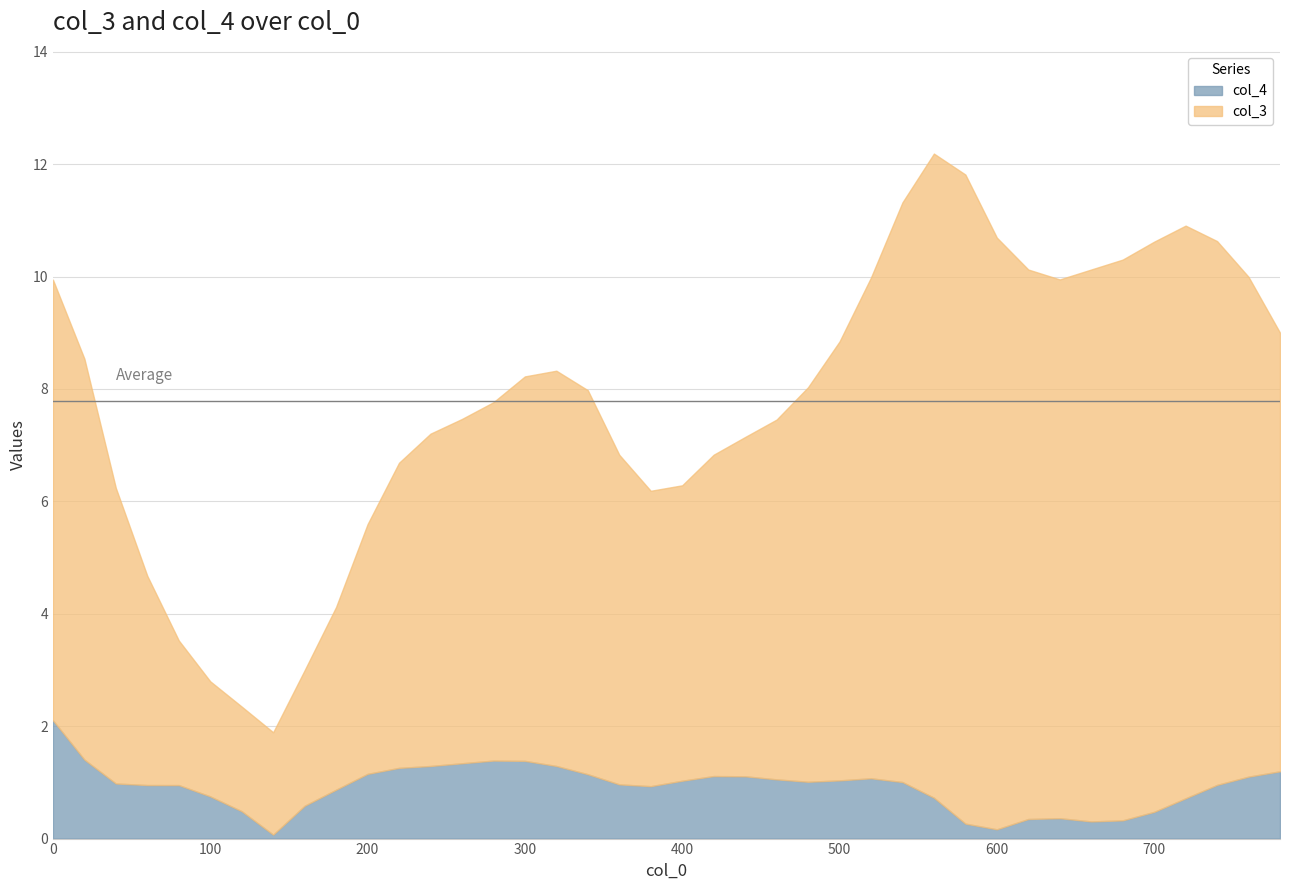

What is the difference between the col_4 values at 0 and 300?

0.7